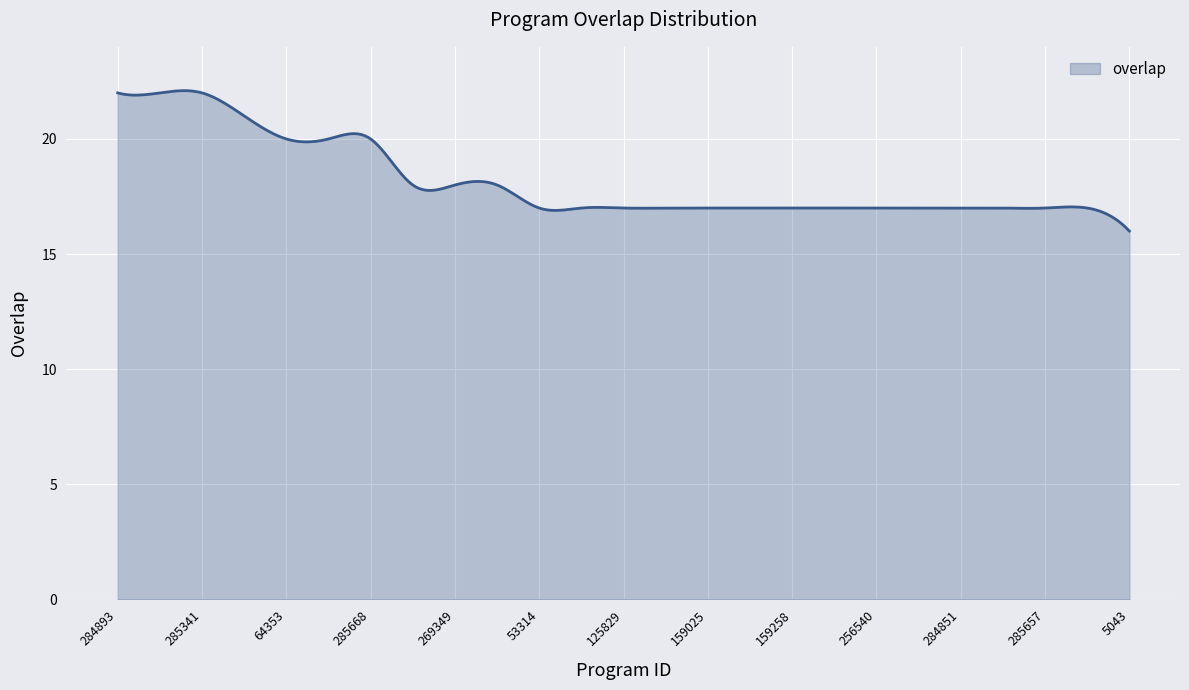

What is the minimum value shown in the chart?

16.0